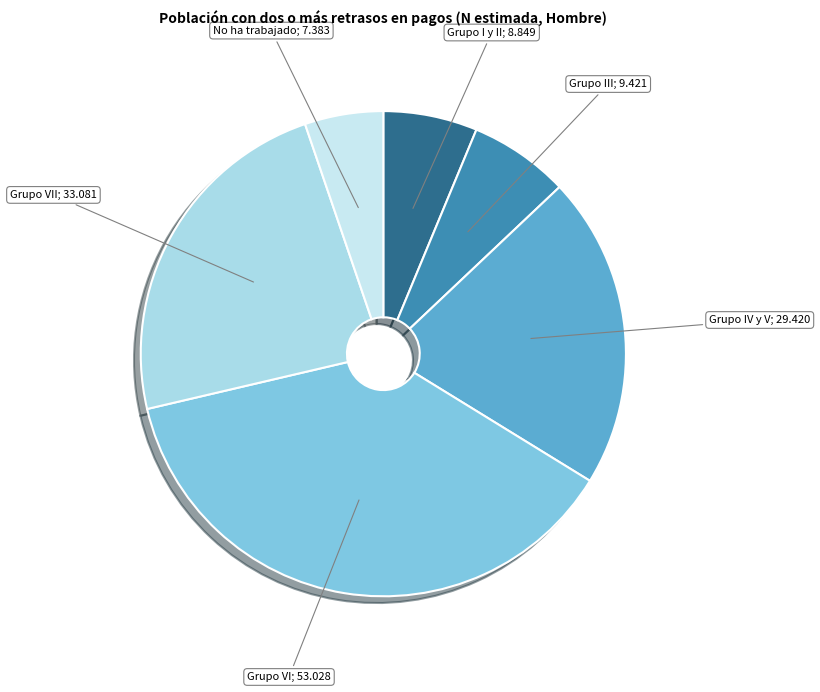

Does any single category account for the majority?

No